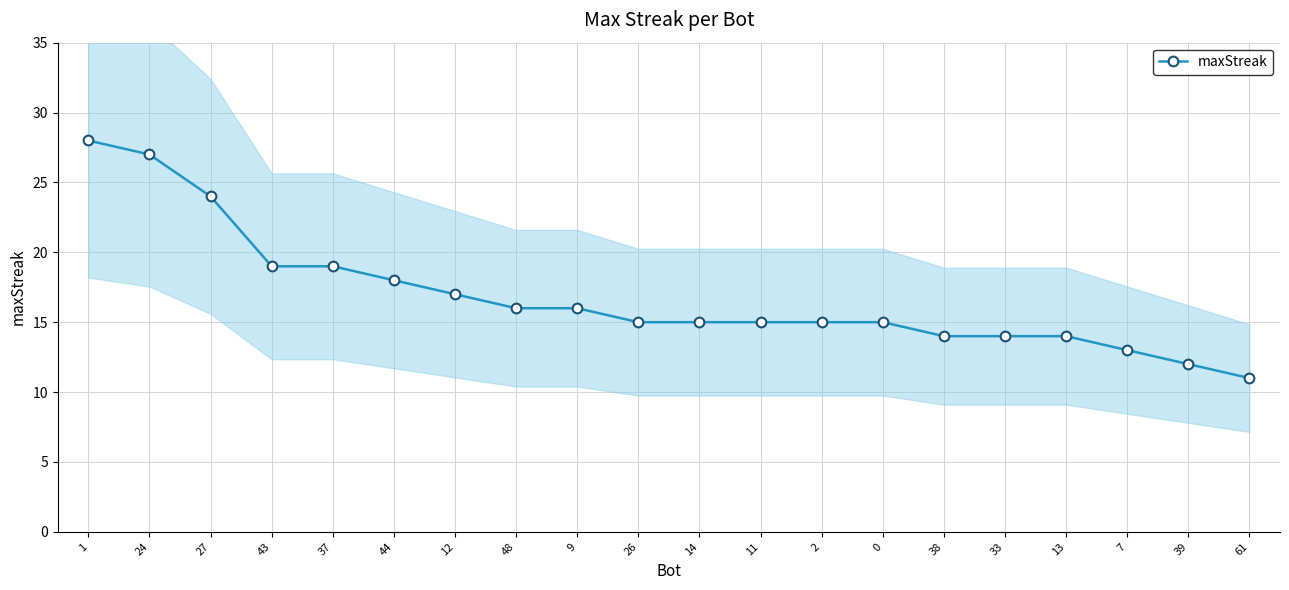

Where does the data first go above 15?

1